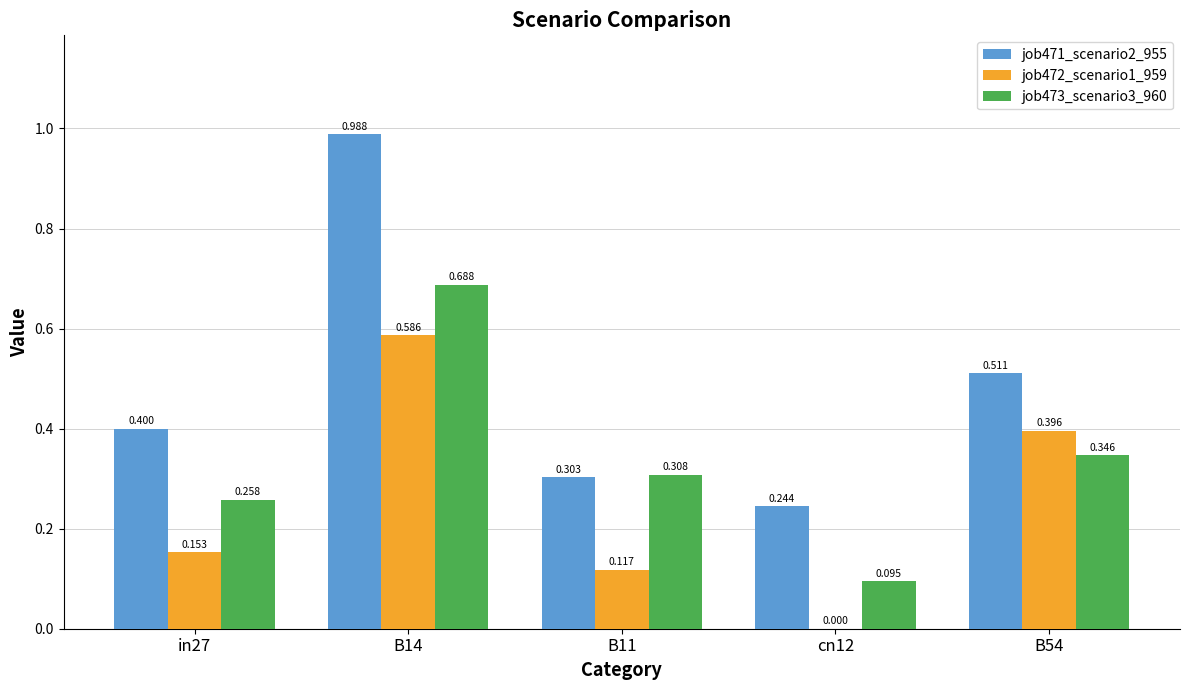

Is the value of job471_scenario2_955 at in27 greater than the value of job472_scenario1_959 at B14?

No